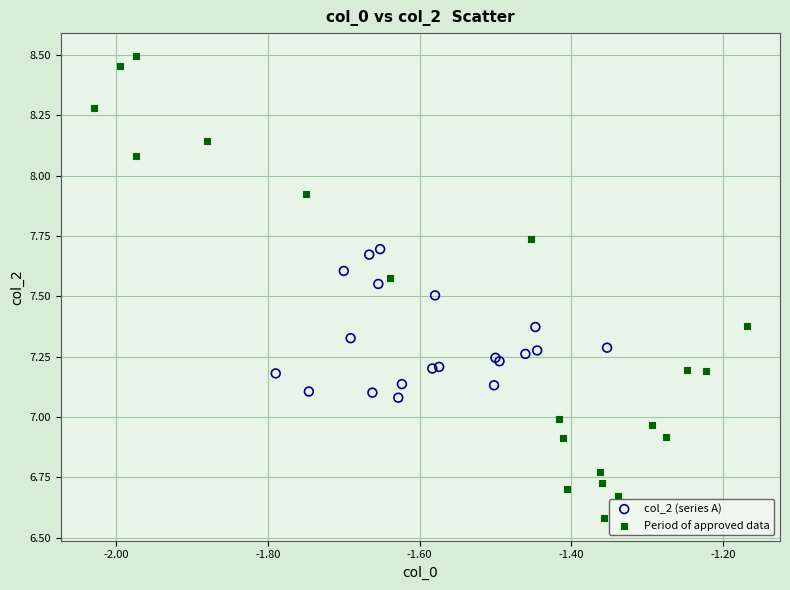

Which series contains the highest Y value?

Period of approved data